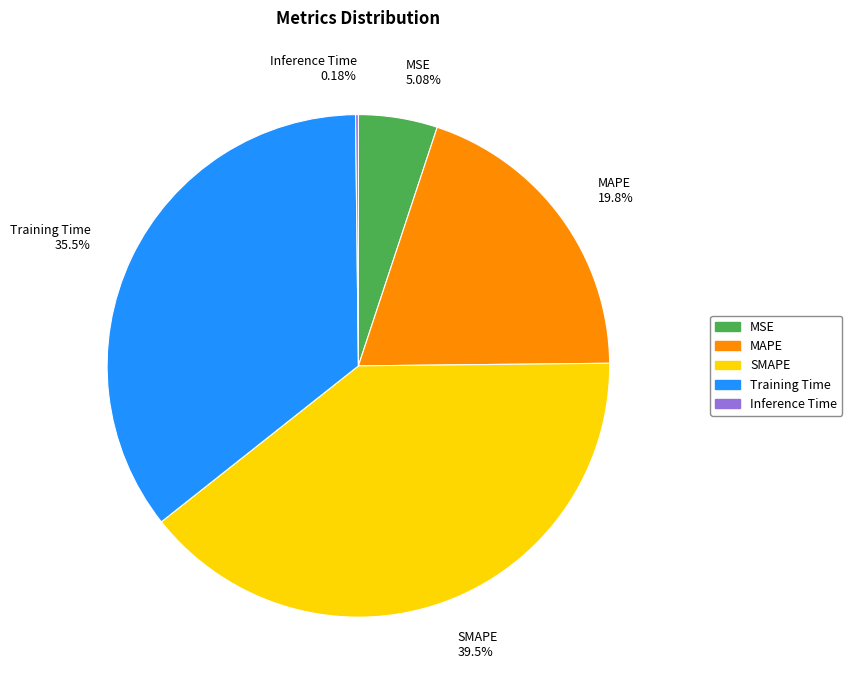

Combined, do MSE 5.08% and Training Time 35.5% account for over 50%?

No